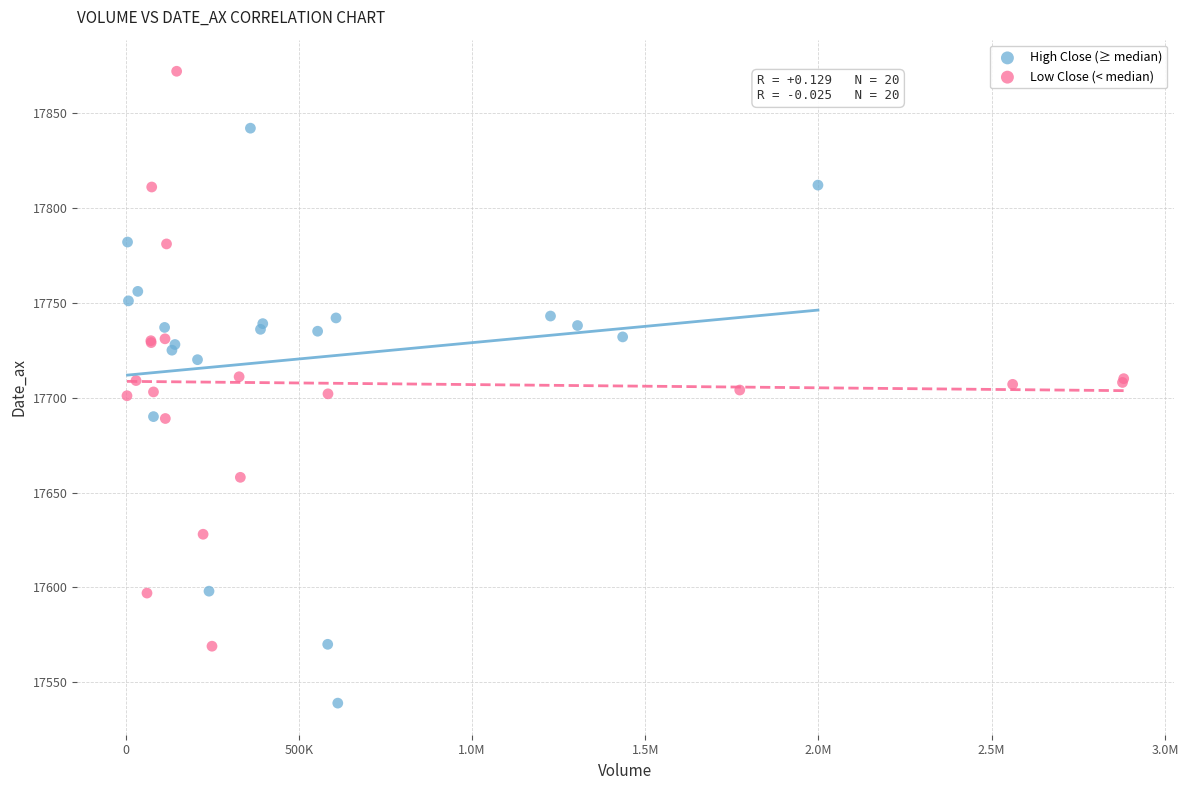

Which series contains the lowest Y value?

High Close (≥ median)